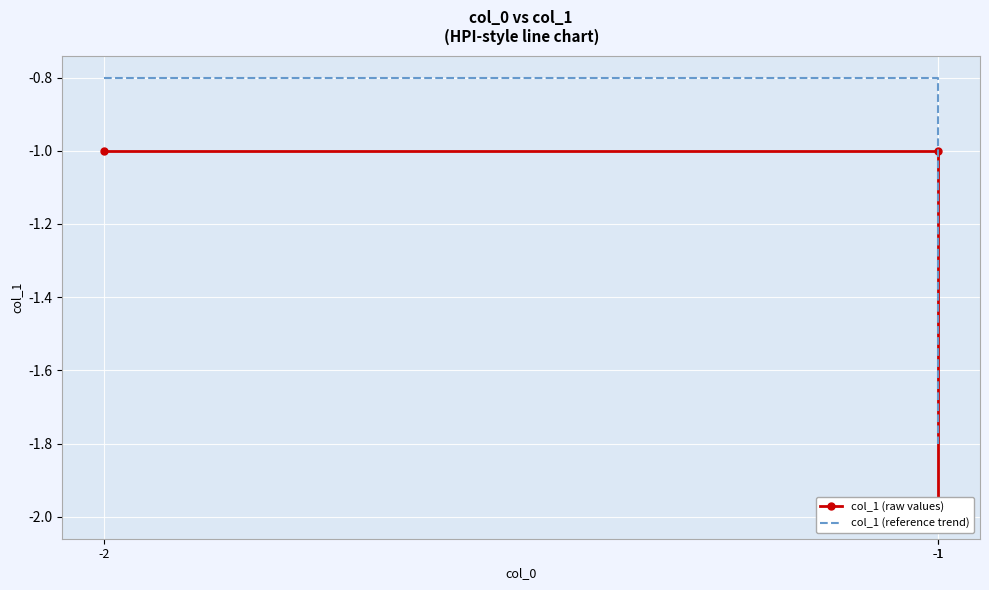

Rank the series by their maximum value, from highest to lowest.

col_1 (reference trend), col_1 (raw values)